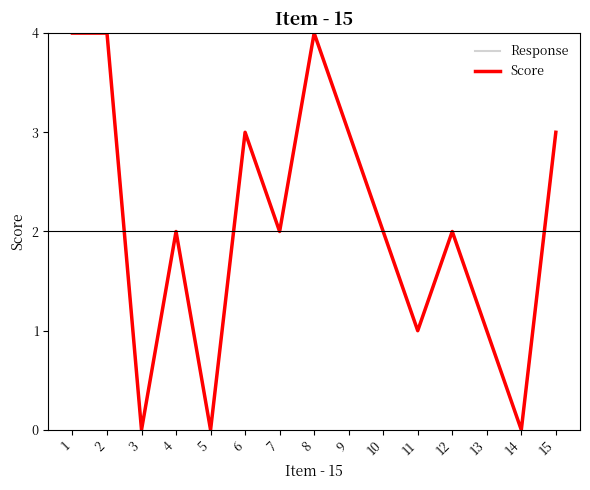

True or false: Score and Response cross at least once.

False